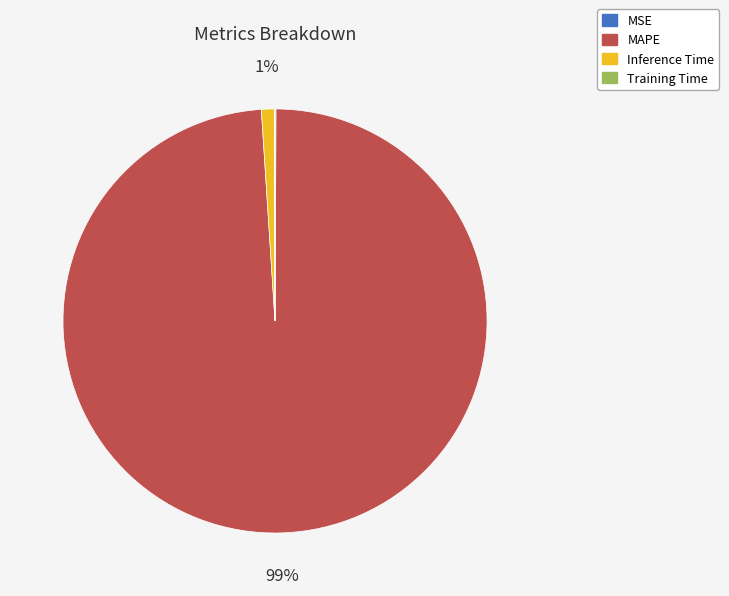

To the nearest percent, what is the combined percentage of Inference Time and MAPE?

100%